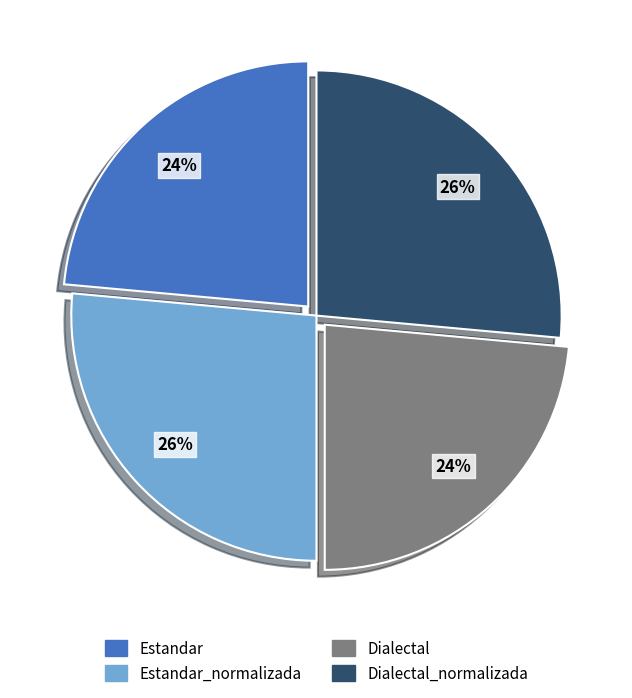

How many segments does this pie chart have?

4